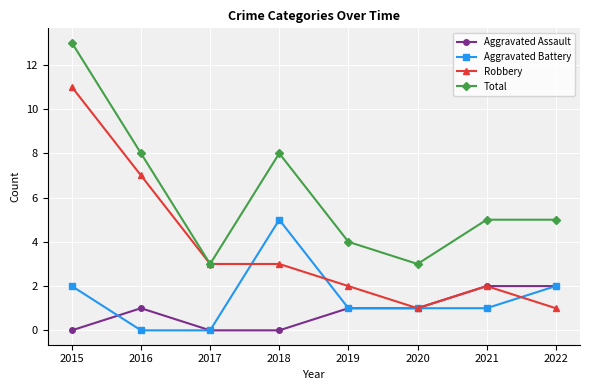

True or false: Total and Aggravated Battery intersect in this chart.

False